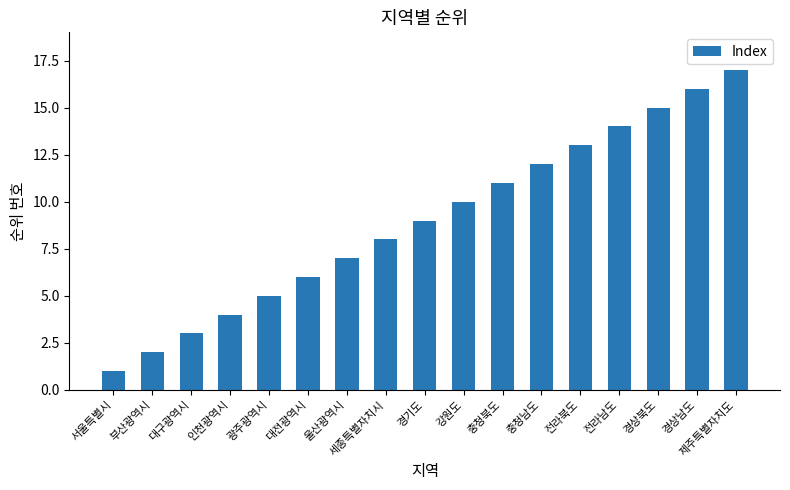

The value at 충청북도 is 11. True or false?

True